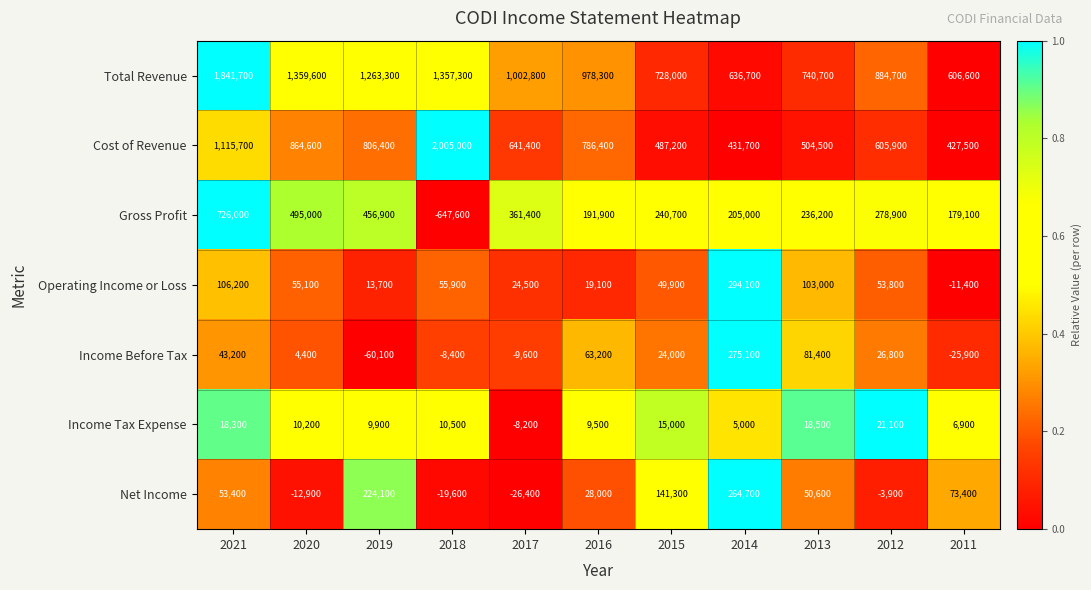

At which label is Gross Profit closest to 39200?

2011